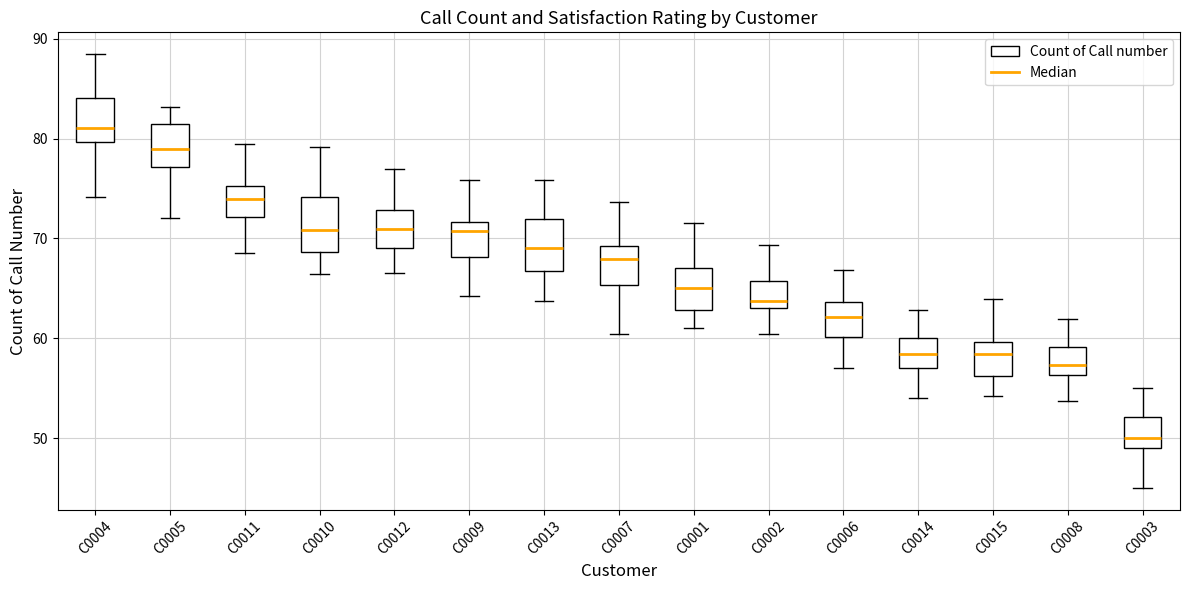

Reading left to right, read every box against the y-axis: the position of its median line, the range the box covers, and the ends of its whiskers. The values are not printed on the chart, so give them approximately, as read against the axis.

C0004: median 81, box 80 to 84, whiskers 74 to 88
C0005: median 79, box 77 to 81, whiskers 72 to 83
C0011: median 74, box 72 to 75, whiskers 69 to 79
C0010: median 71, box 69 to 74, whiskers 66 to 79
C0012: median 71, box 69 to 73, whiskers 67 to 77
C0009: median 71, box 68 to 72, whiskers 64 to 76
C0013: median 69, box 67 to 72, whiskers 64 to 76
C0007: median 68, box 65 to 69, whiskers 60 to 74
C0001: median 65, box 63 to 67, whiskers 61 to 72
C0002: median 64, box 63 to 66, whiskers 60 to 69
C0006: median 62, box 60 to 64, whiskers 57 to 67
C0014: median 58, box 57 to 60, whiskers 54 to 63
C0015: median 58, box 56 to 60, whiskers 54 to 64
C0008: median 57, box 56 to 59, whiskers 54 to 62
C0003: median 50, box 49 to 52, whiskers 45 to 55